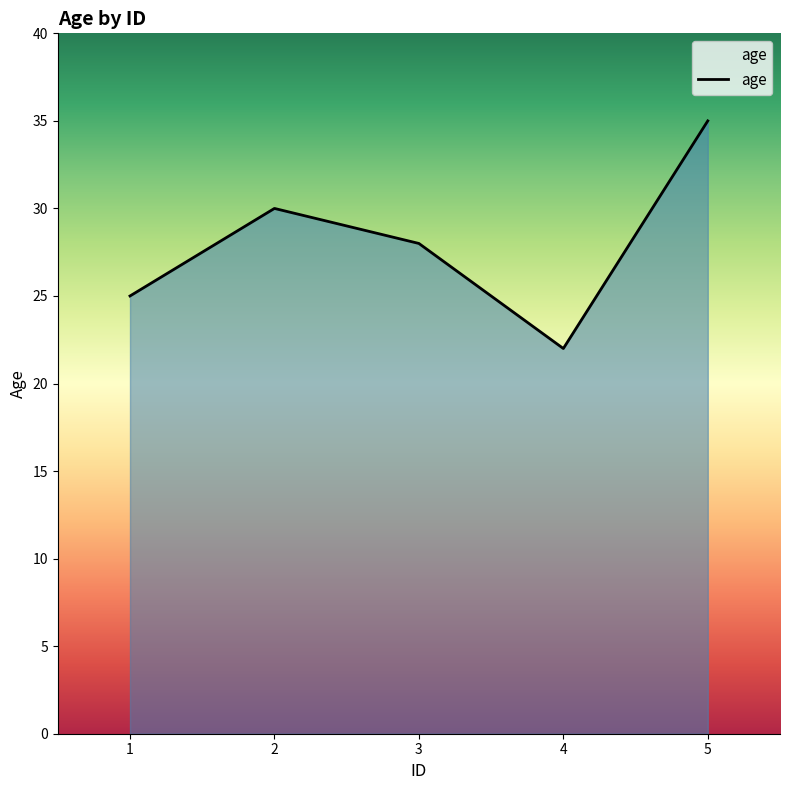

What is the approximate value at 3?

28